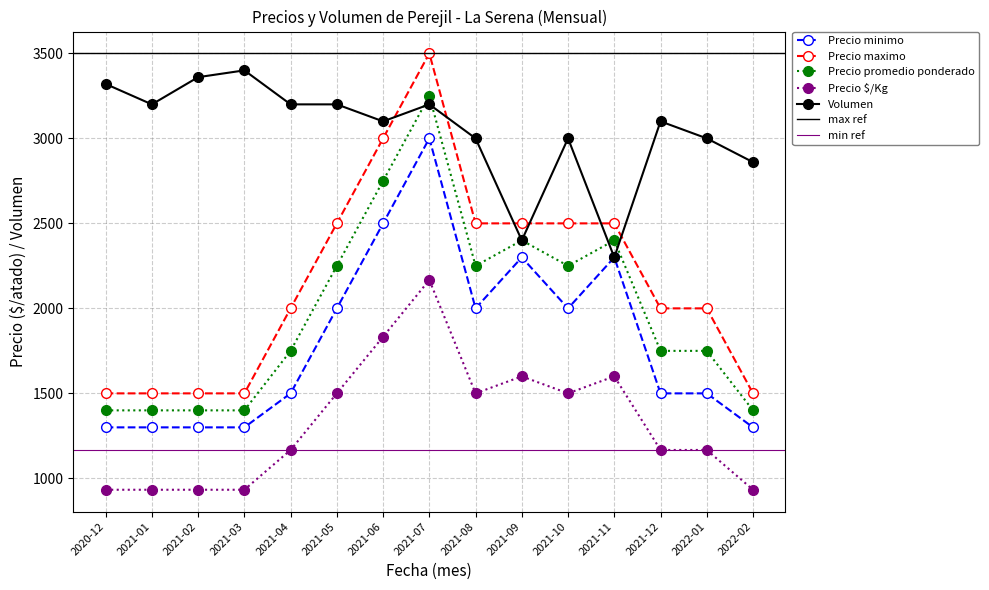

The value of Precio $/Kg at 2021-10 is 1994. True or false?

False